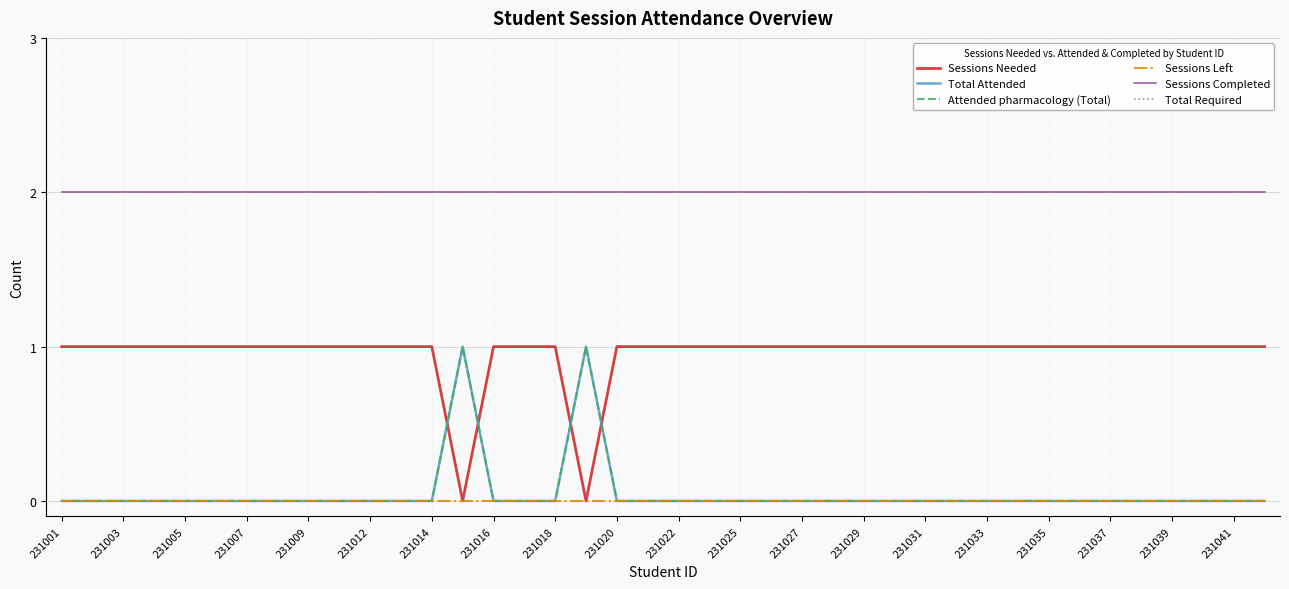

True or false: Sessions Completed and Sessions Left intersect in this chart.

False